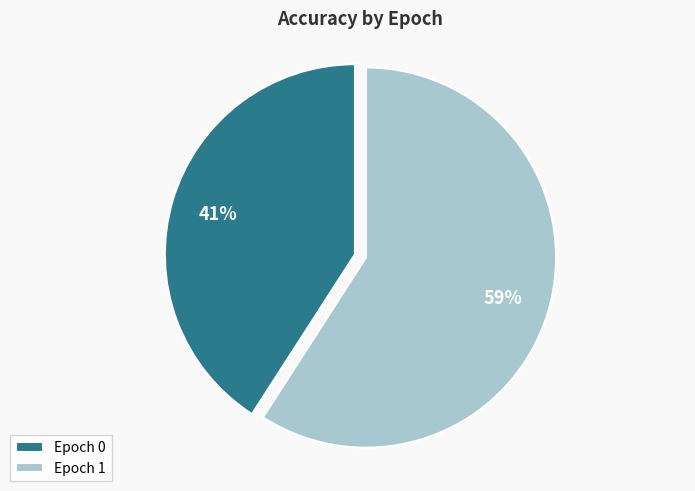

To the nearest percent, what portion does Epoch 0 represent?

41%